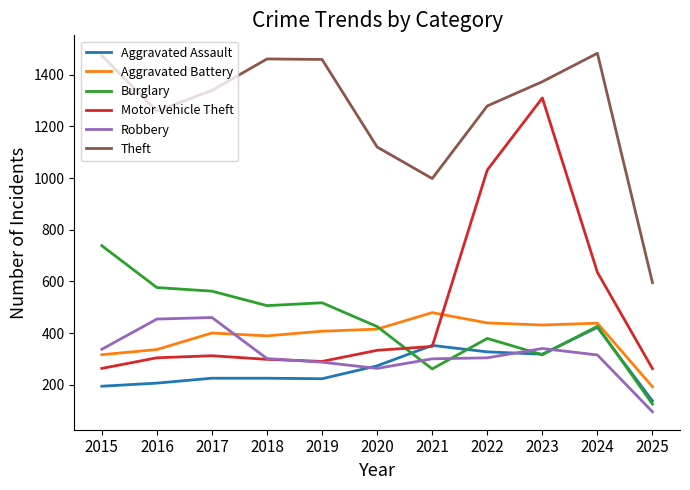

How many lines are shown in the chart?

6